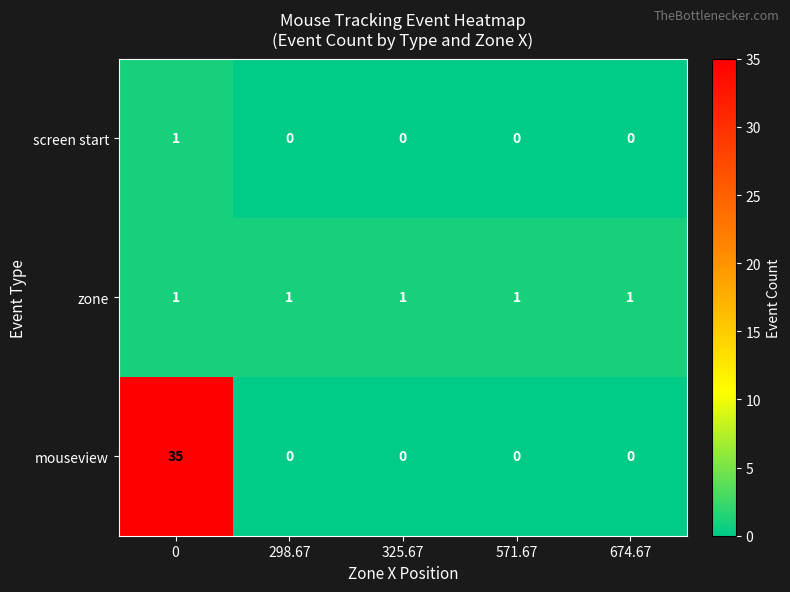

Which series has the largest total across all categories?

mouseview